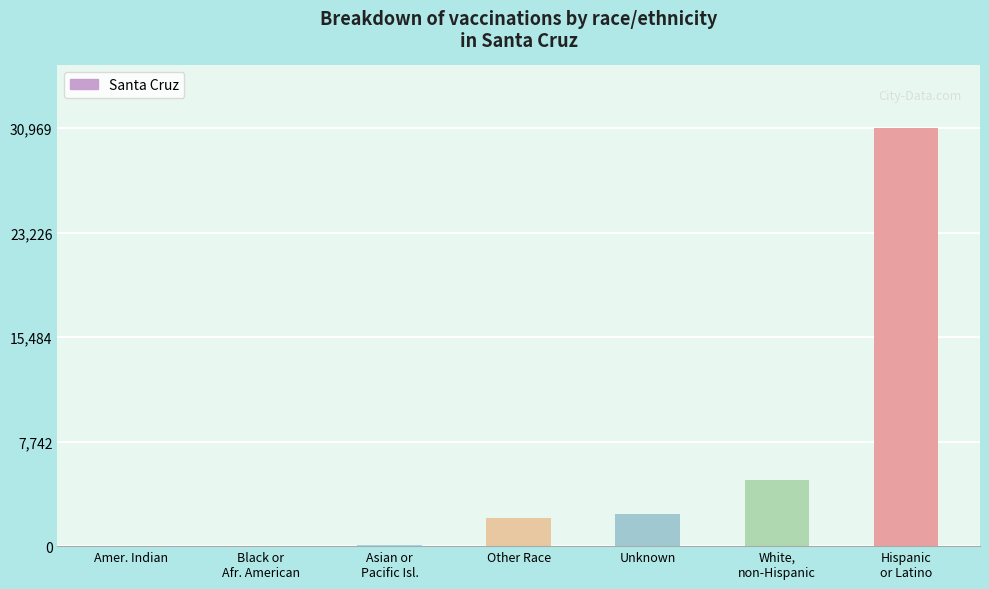

Read the value at Unknown, to the nearest 100.

2400